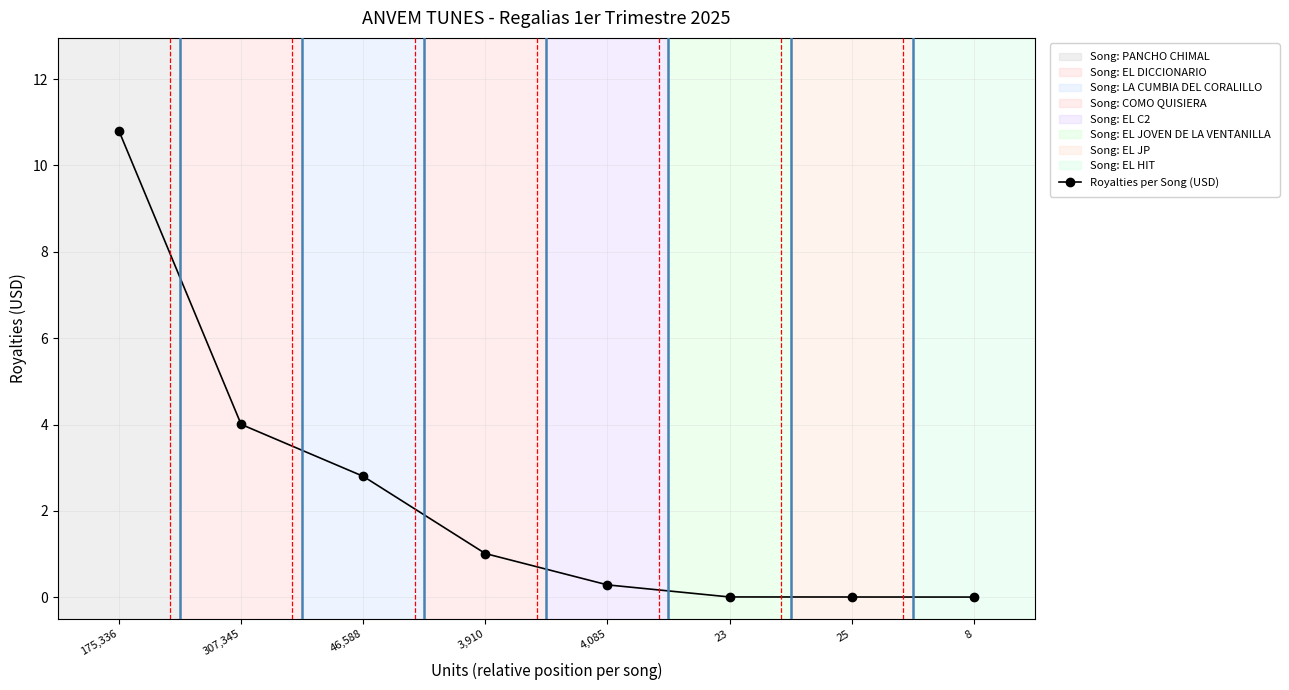

What is the sum of all values?

18.9